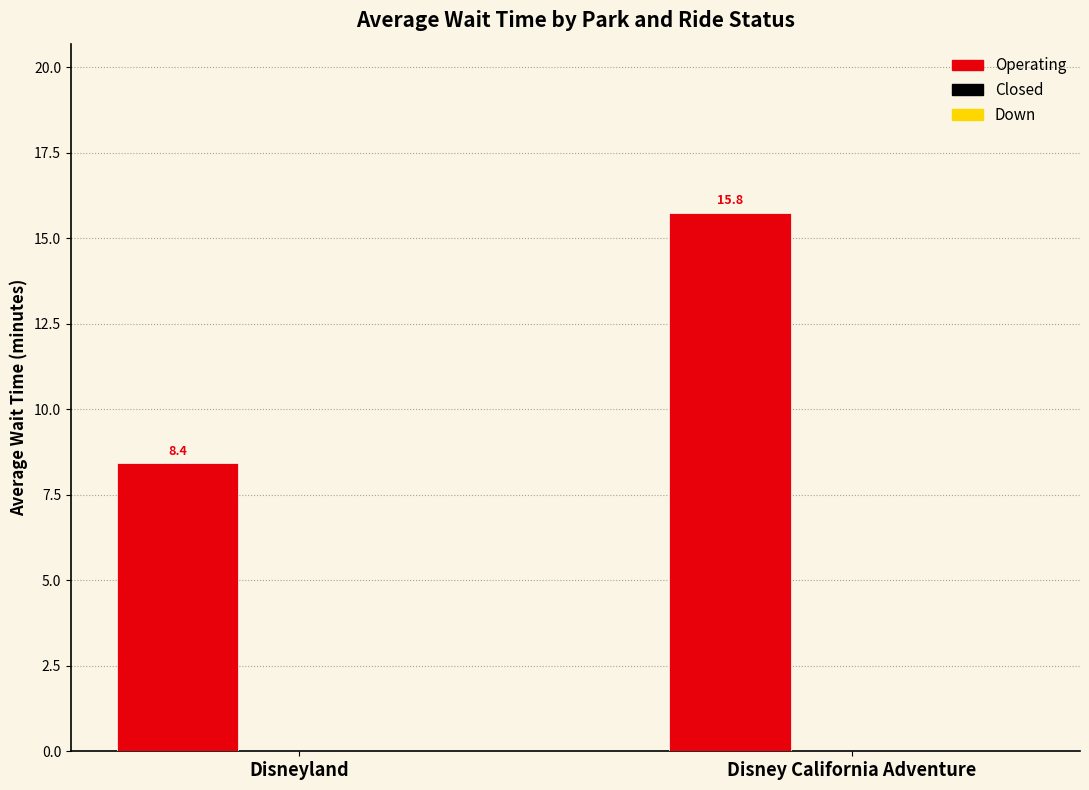

Which has a higher value, Disney California Adventure or Disneyland?

Disney California Adventure